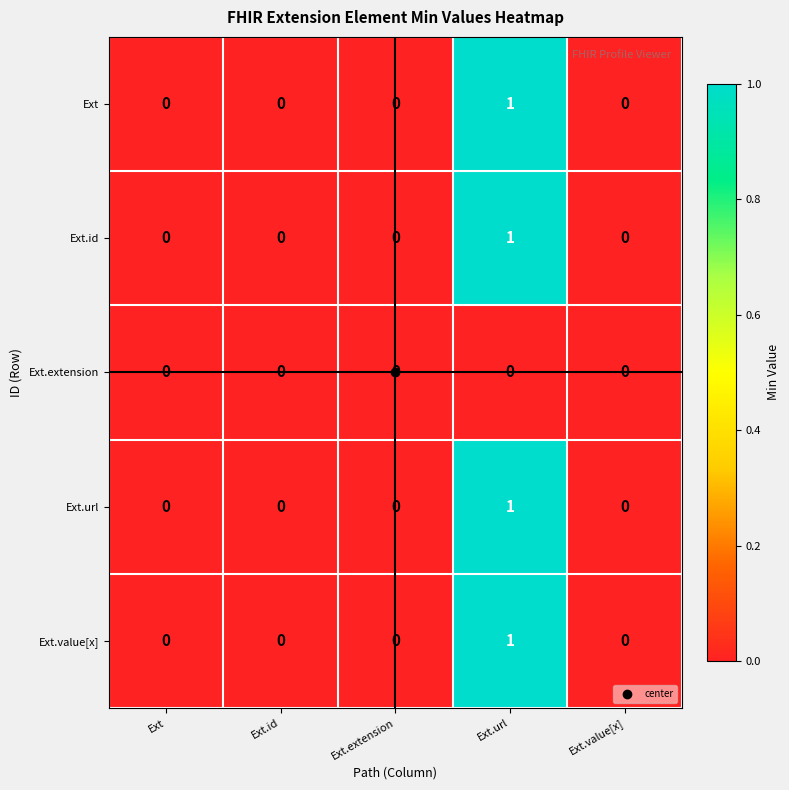

The Ext.value[x] series shows 1 at Ext.url. True or false?

True